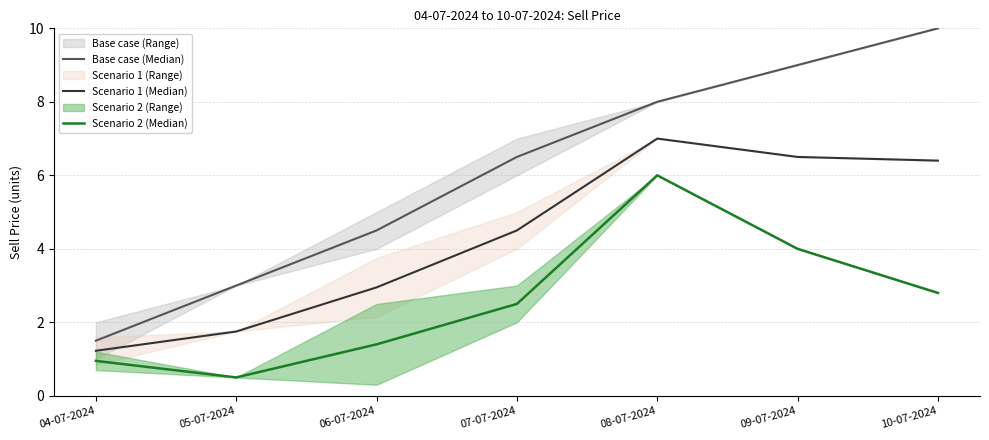

In Scenario 2 (Median), how many points are lower than both neighbors (excluding endpoints)?

1